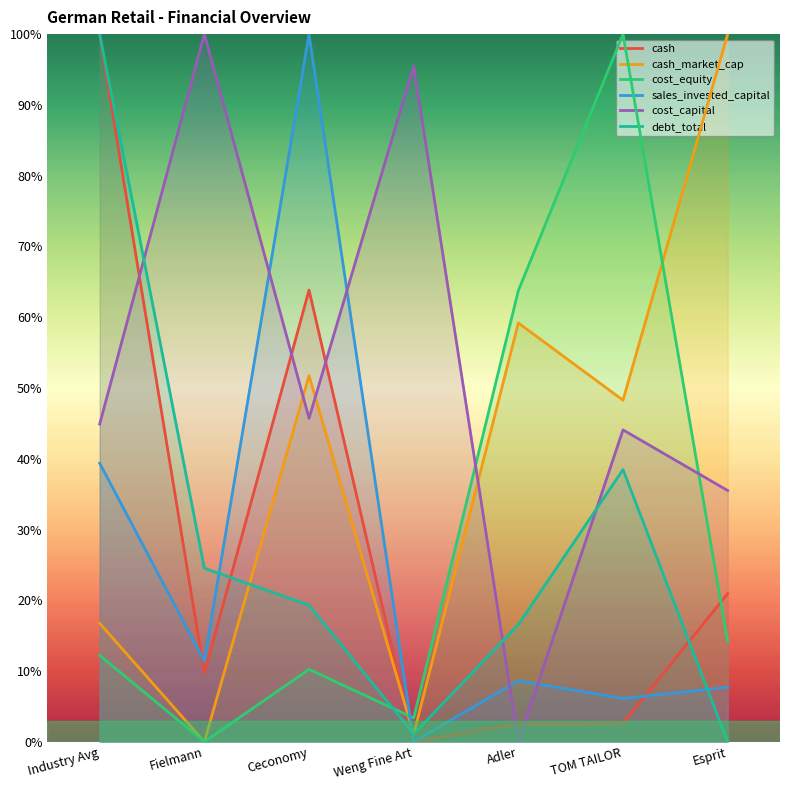

Which series has the largest total across all categories?

cost_capital